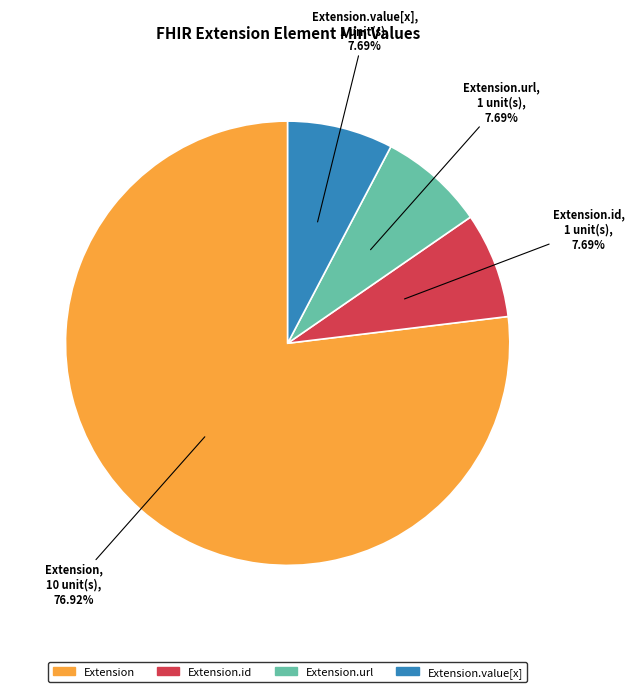

Is there a majority slice in this chart?

Yes